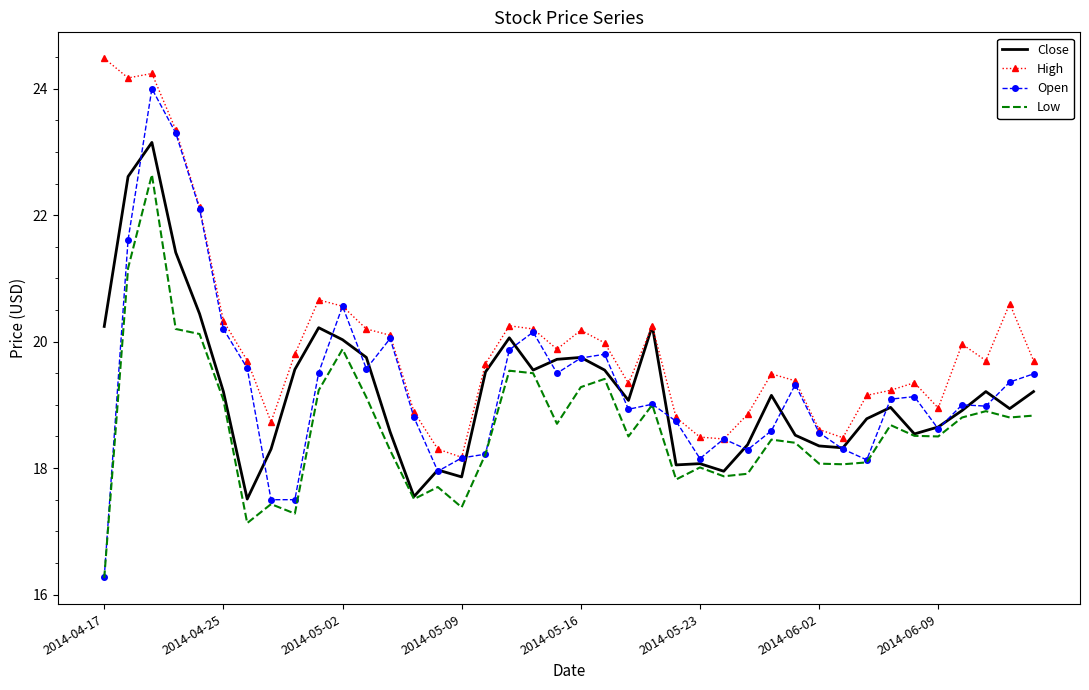

What is the minimum value for Low?

16.3